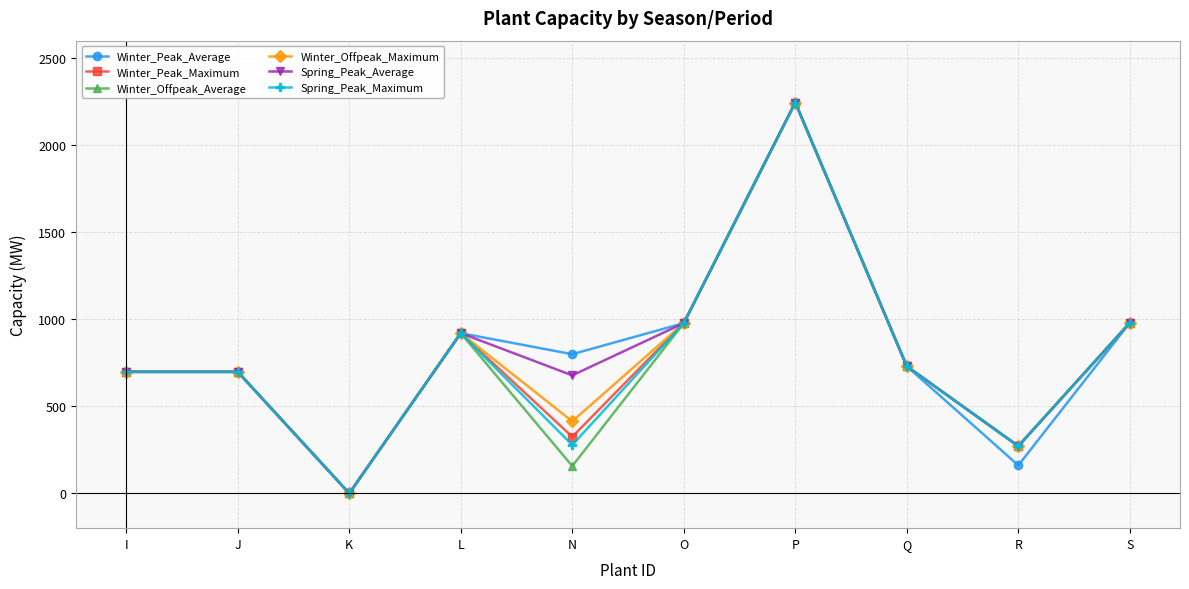

What is the label of the 9th point from the right?

J